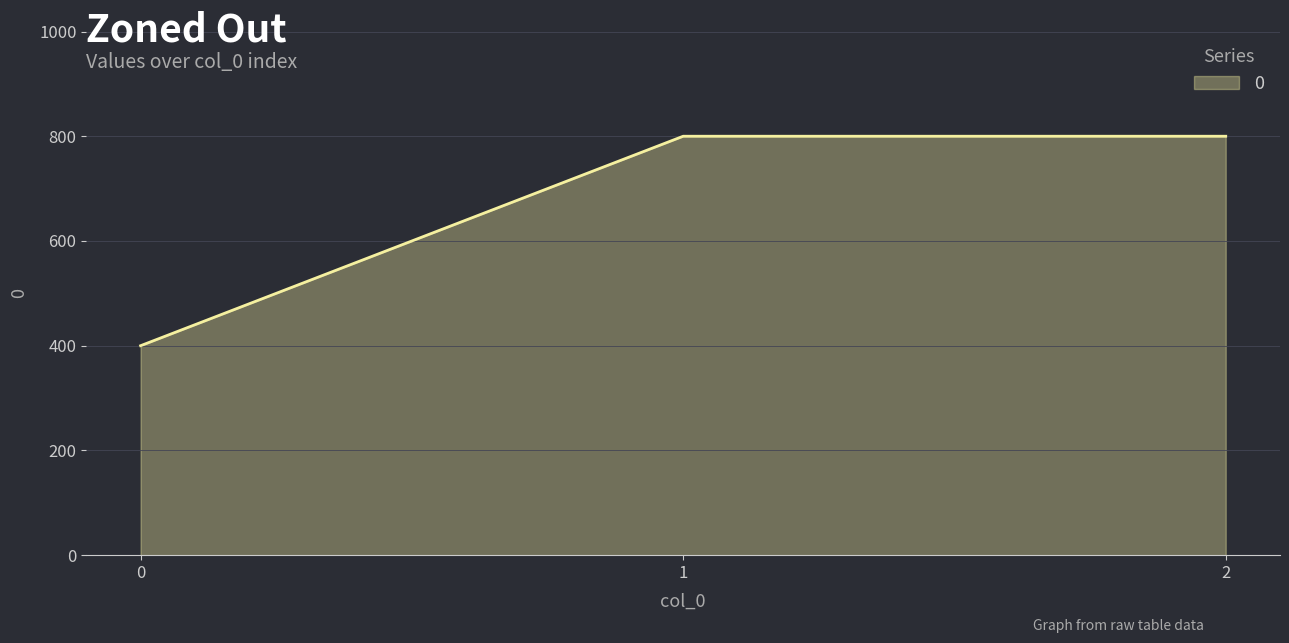

Approximately how many times larger is the value at 2 compared to 0?

2.0